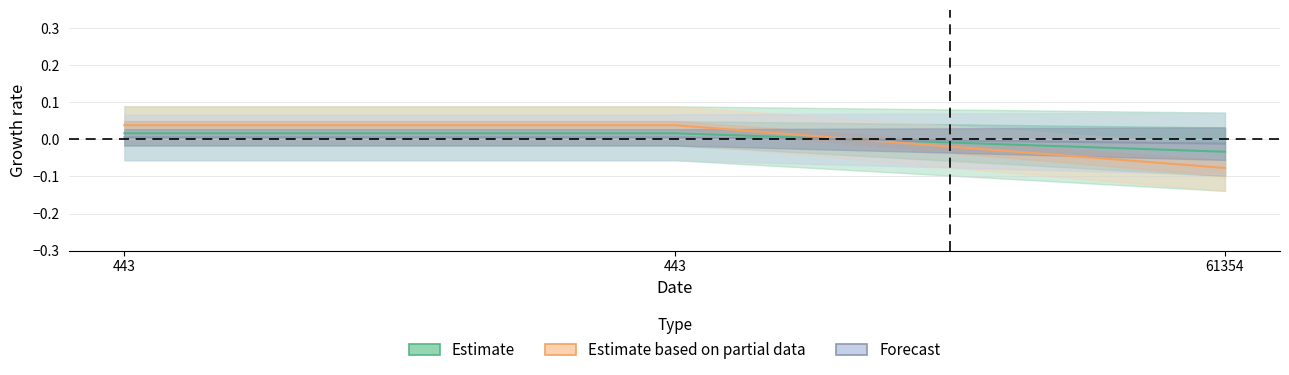

At how many categories does at least one series exceed 0?

2